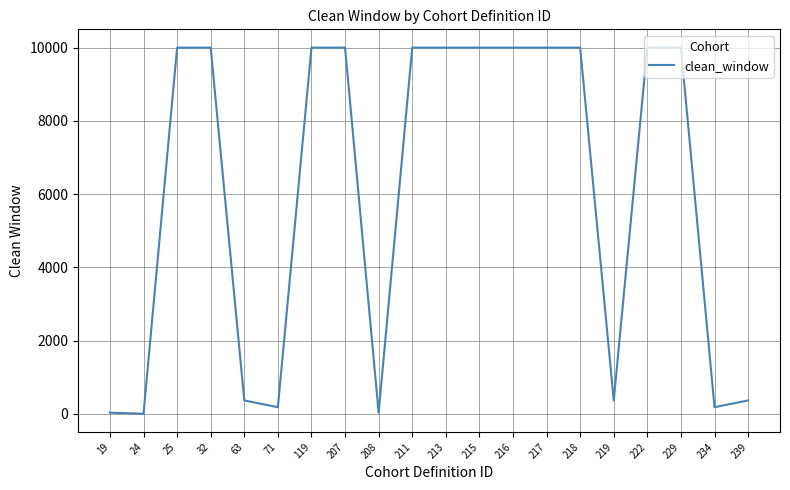

What is the ratio of the value at 216 to the value at 119?

1.0